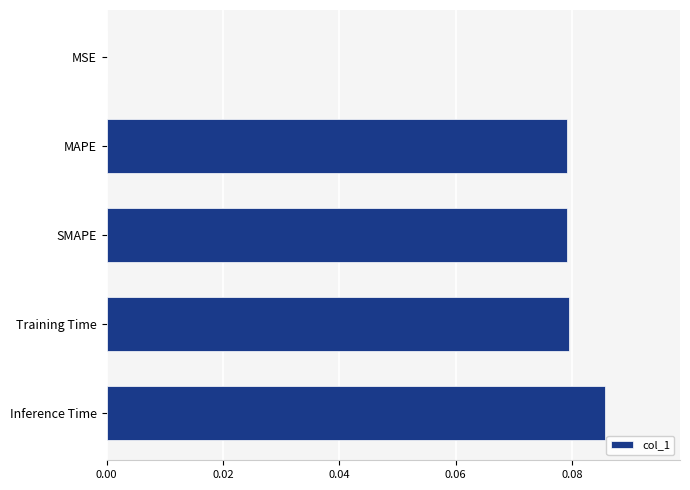

Between MAPE and MSE, which is larger?

MAPE